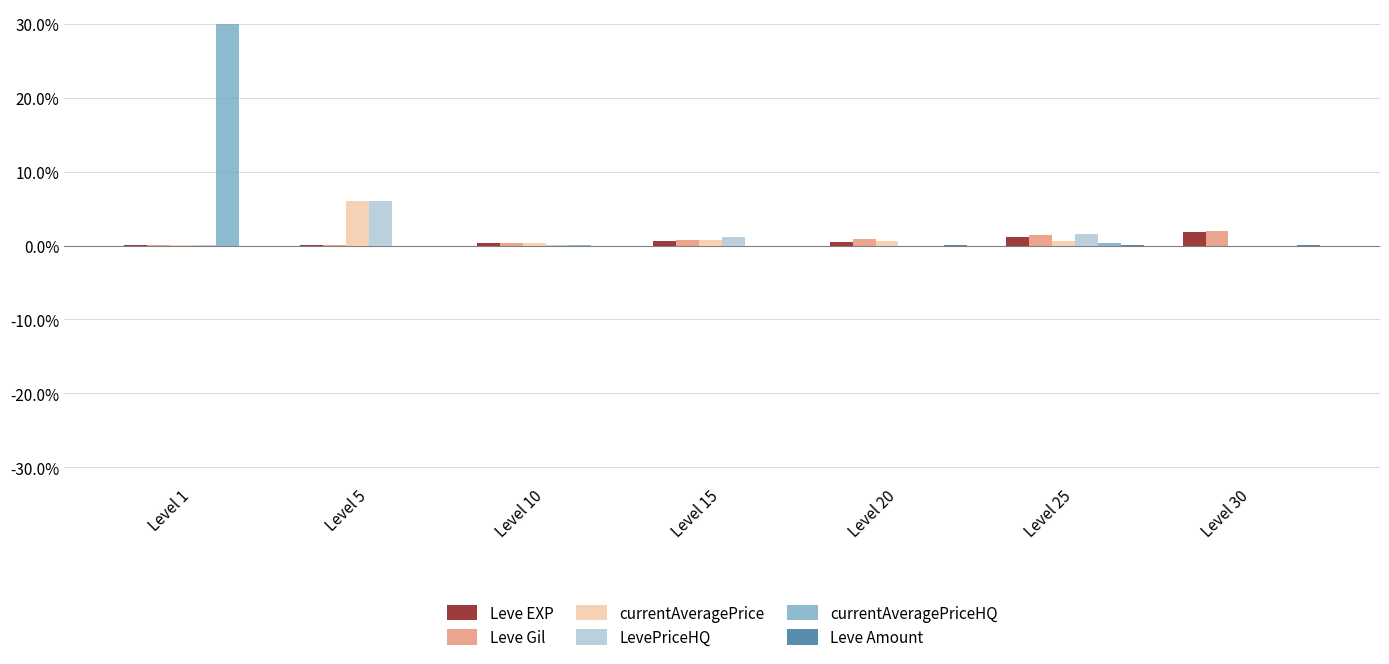

Is it true that Leve Gil equals 1.9 at Level 30?

True